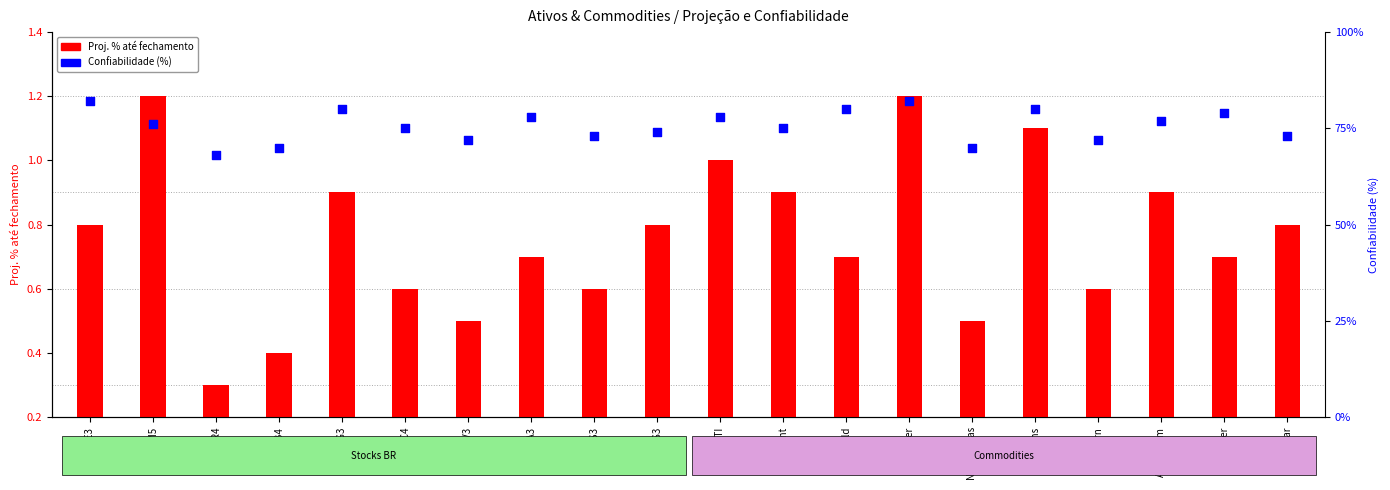

Which series contains the highest Y value?

Confiabilidade (%)